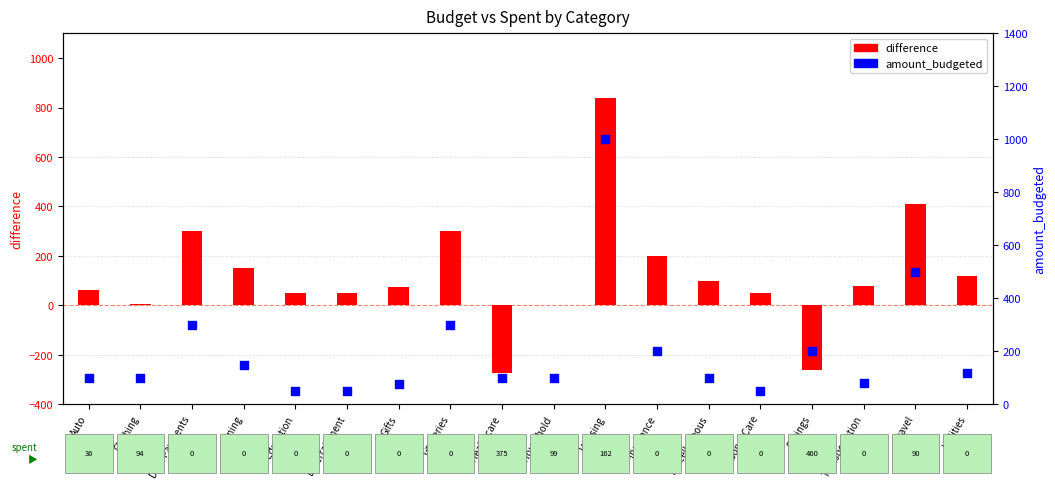

Which series reaches the minimum Y coordinate?

difference